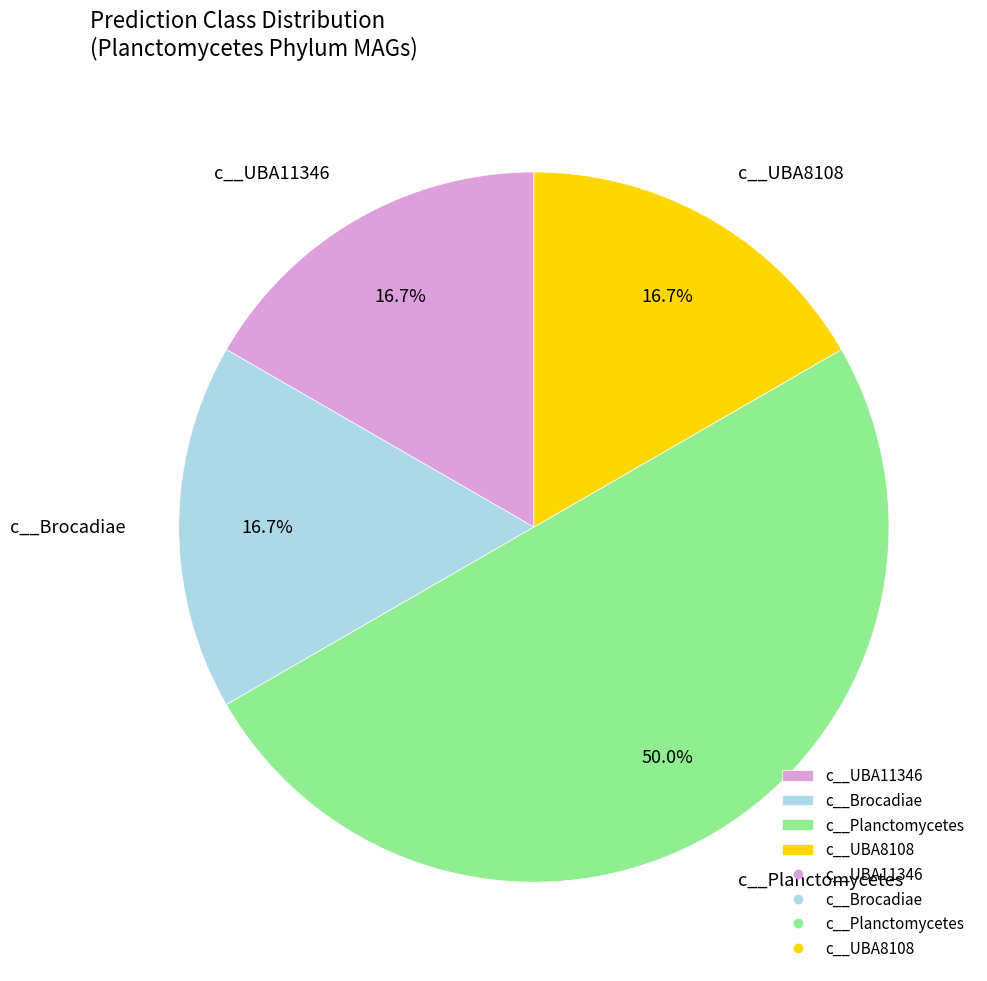

To the nearest percent, what is the average slice percentage?

25%